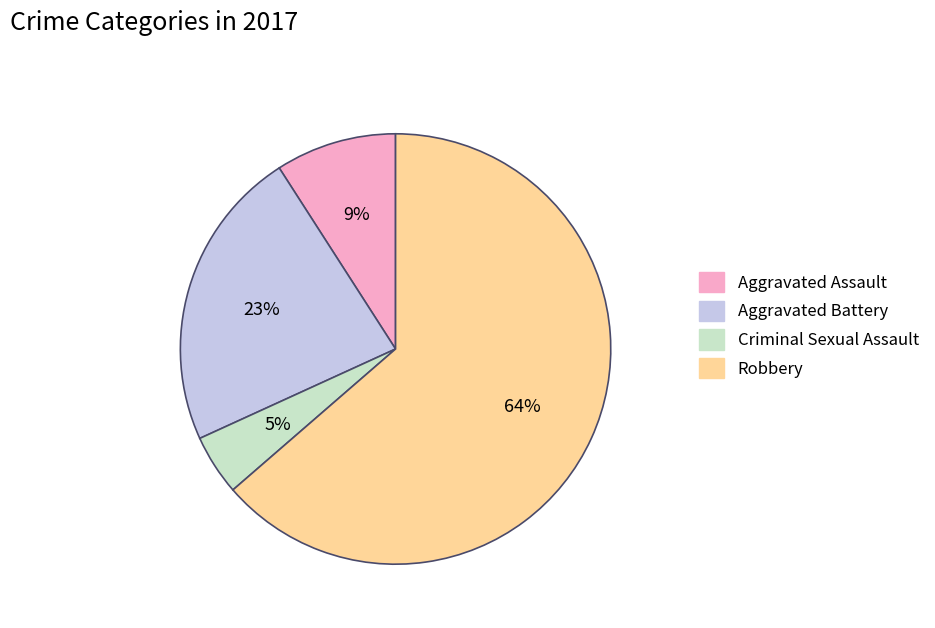

Count the number of slices in the pie.

4